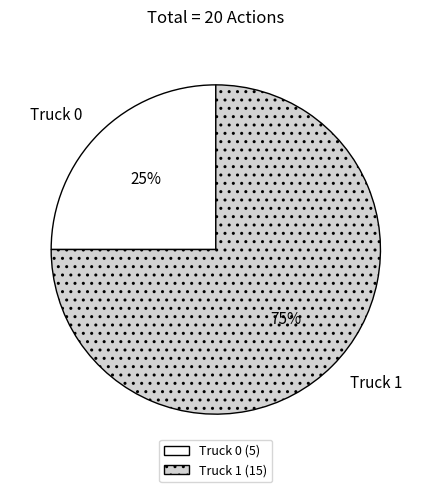

What is the smallest slice in the pie chart?

Truck 0